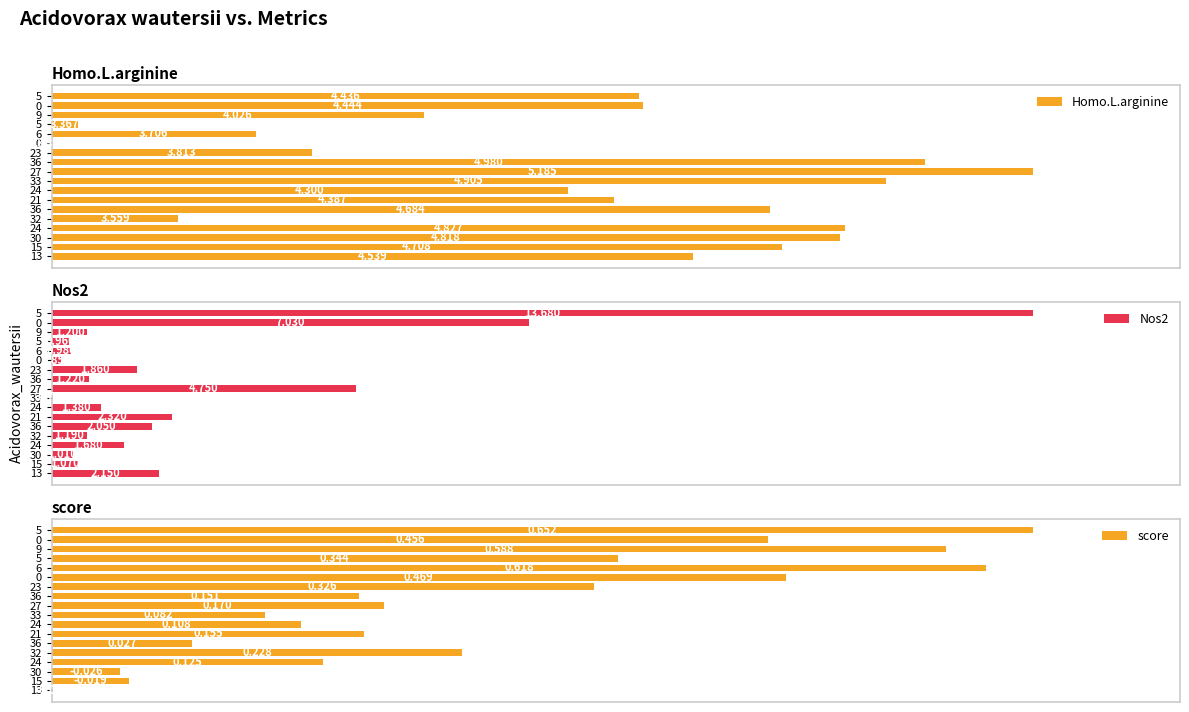

What are all the series names shown in the legend?

Homo.L.arginine, Nos2, score